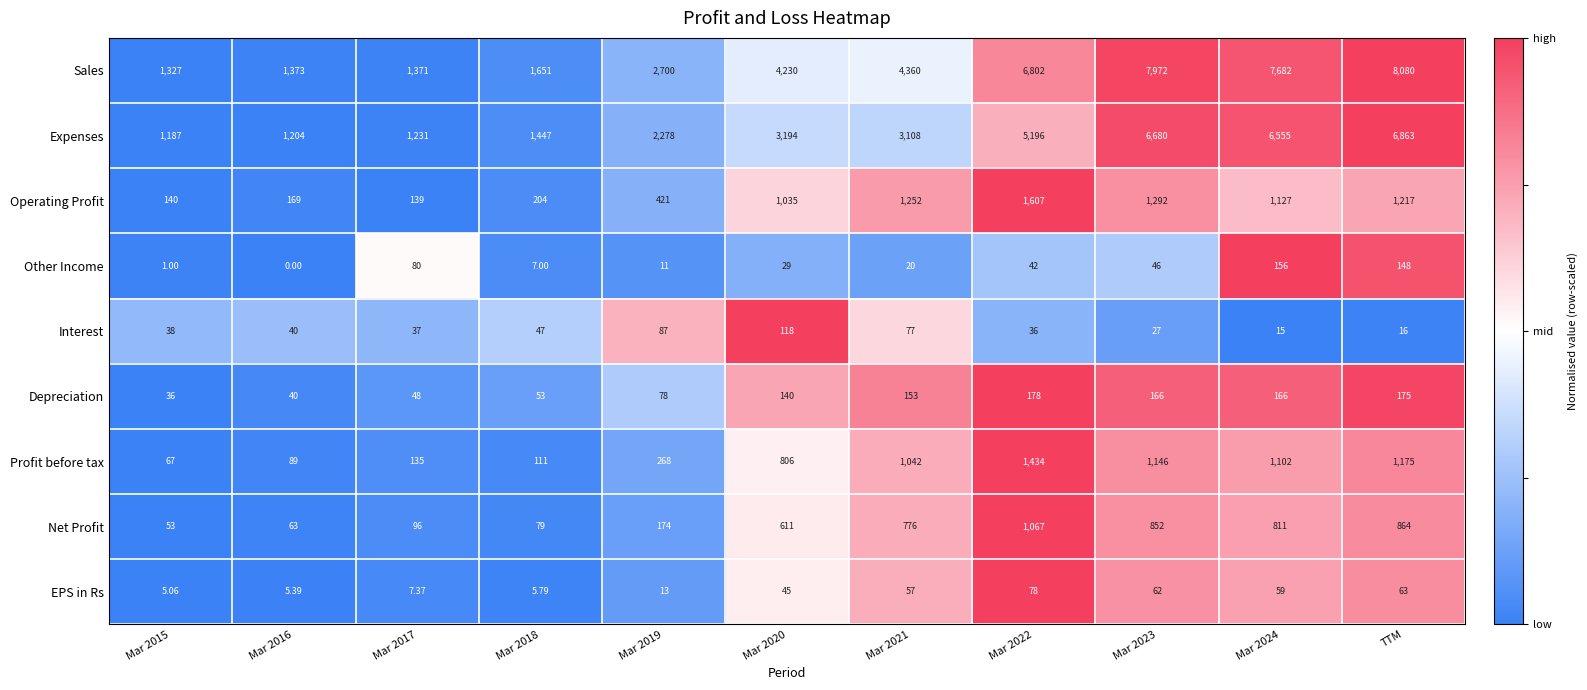

Between Mar 2016 and Mar 2022, which series saw the biggest shift?

Sales